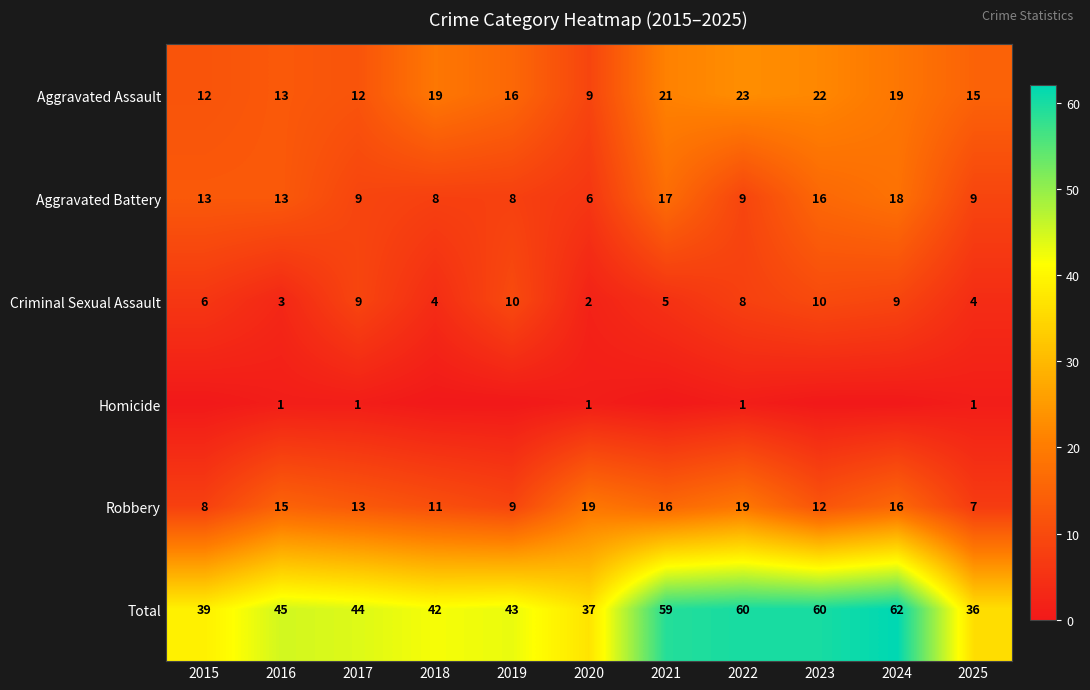

Is it true that Total equals 59 at 2021?

True